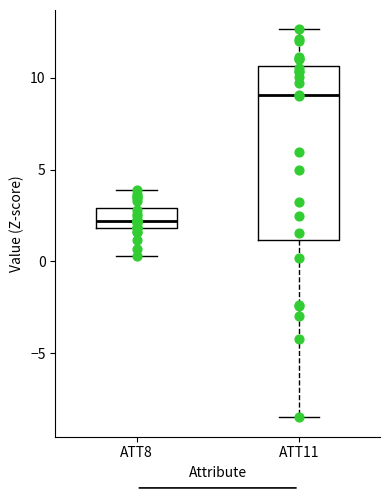

Where is the upper edge of the box for ATT11 on the y-axis? The values are not printed on the chart, so give them approximately, as read against the axis.

10.5